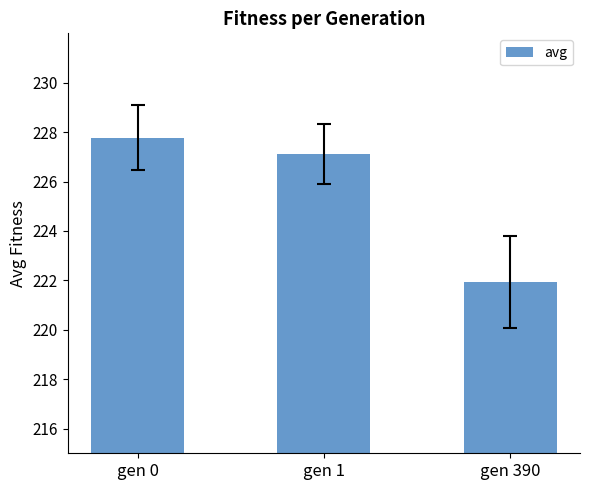

Reading left to right, list all the values displayed in this chart.

gen 0=227.8	gen 1=227.1	gen 390=221.9